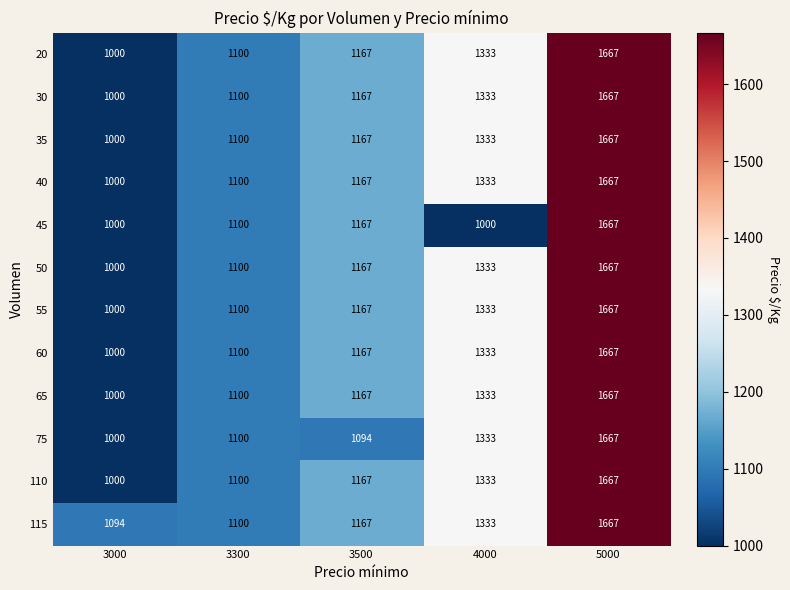

Between 3500 and 5000, which series saw the biggest shift?

75